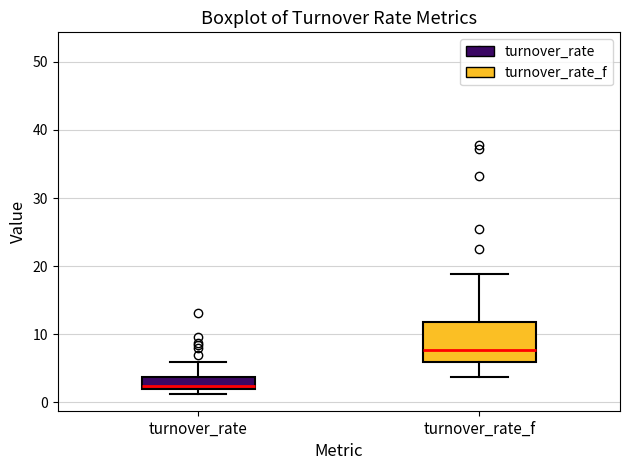

Comparing the boxes themselves (not the whiskers), which one is the tallest?

turnover_rate_f